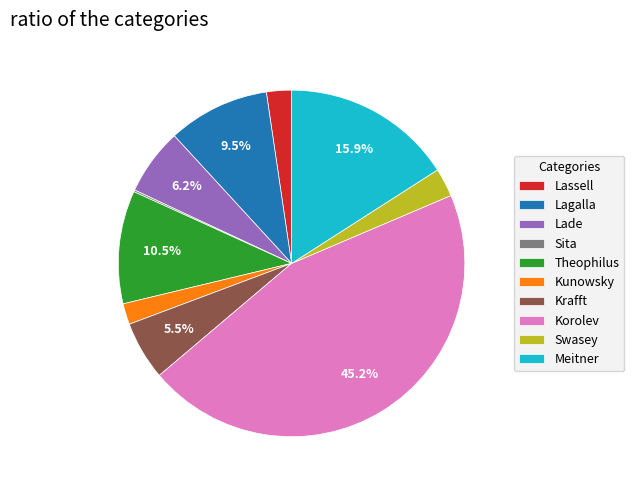

Which category has the biggest portion of the pie?

Korolev